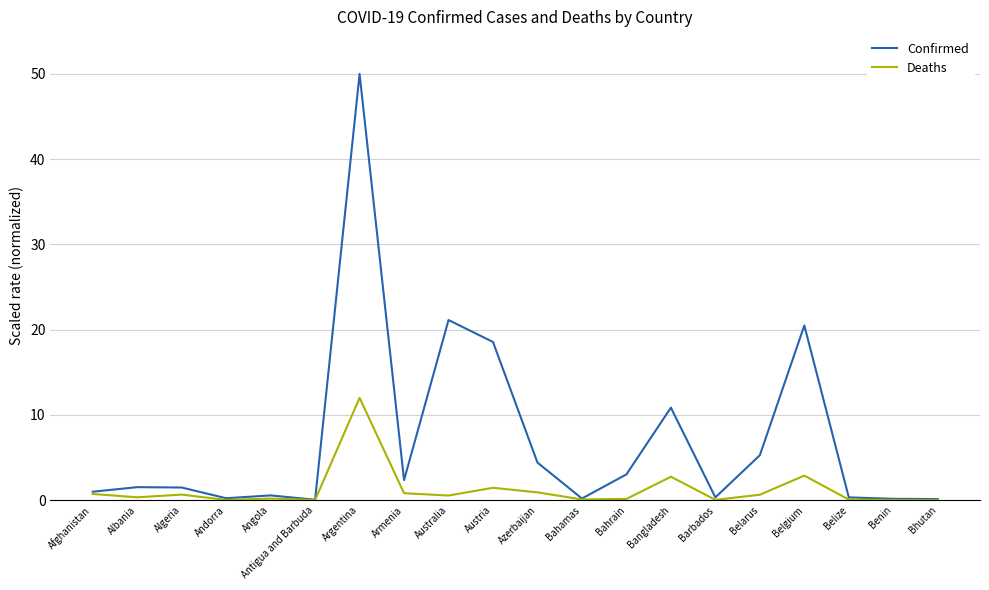

What is the total value across all series at Azerbaijan?

5.3